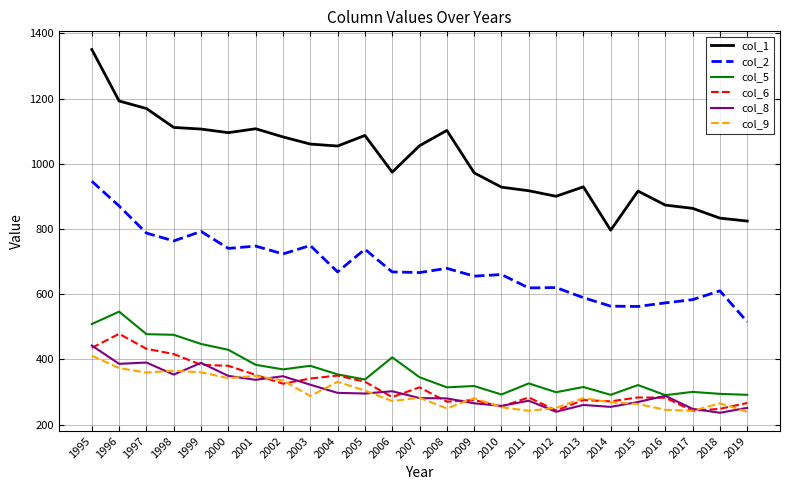

Does the chart have visible grid lines?

Yes